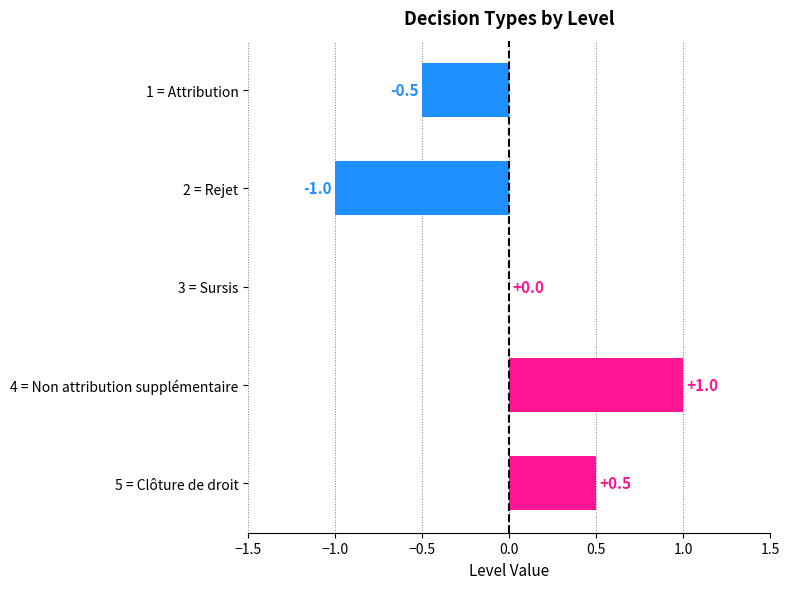

Read the value at 1 = Attribution.

-0.5